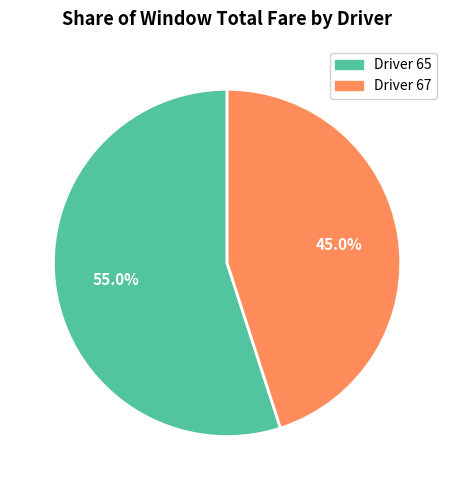

Which slice is the largest?

Driver 65